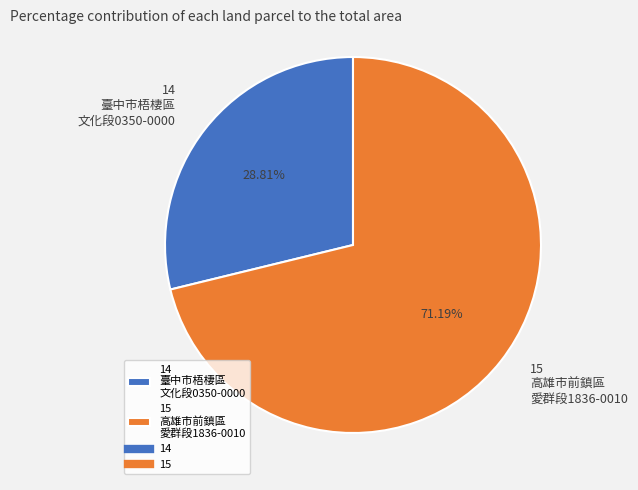

Which has a higher value, 15 or 14?

15